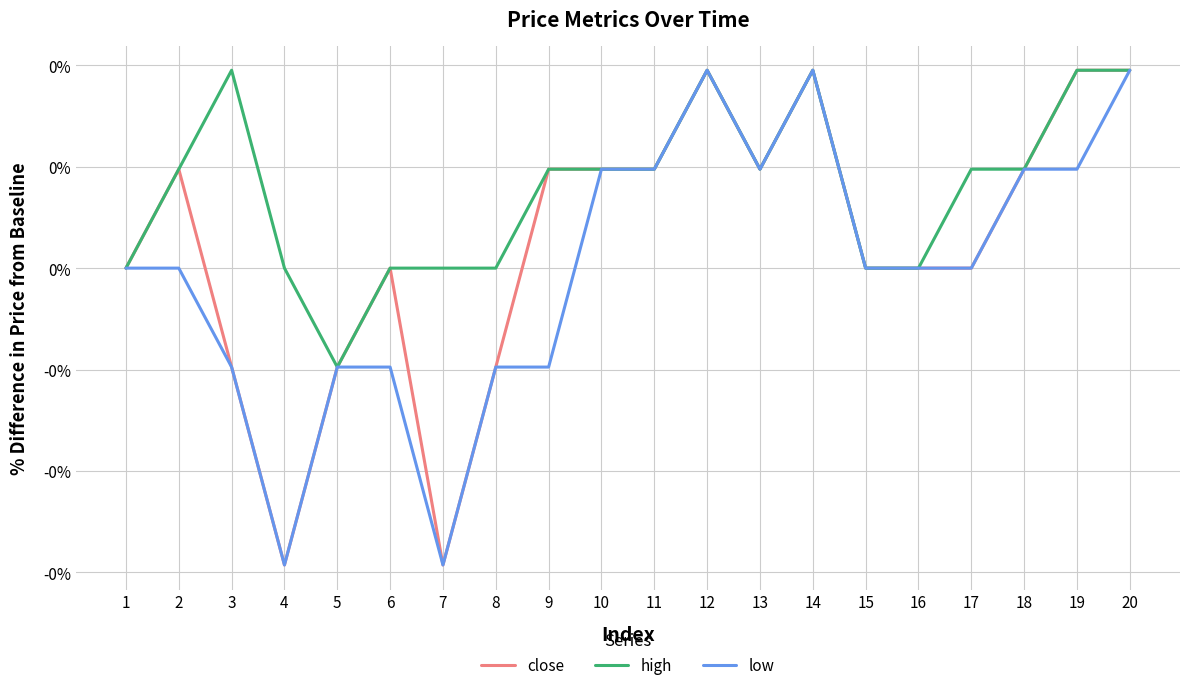

Does the chart have visible grid lines?

Yes